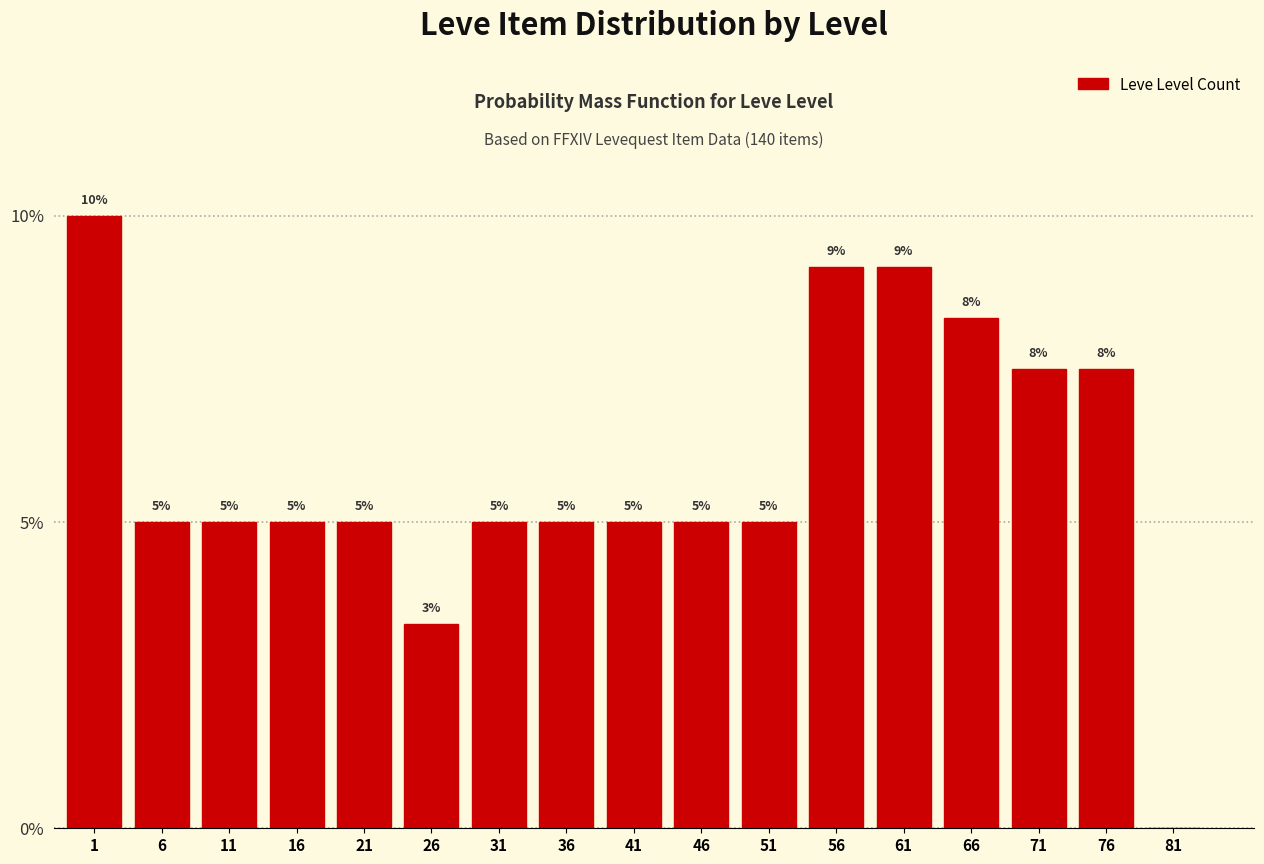

What value does the data have at 61?

9.2